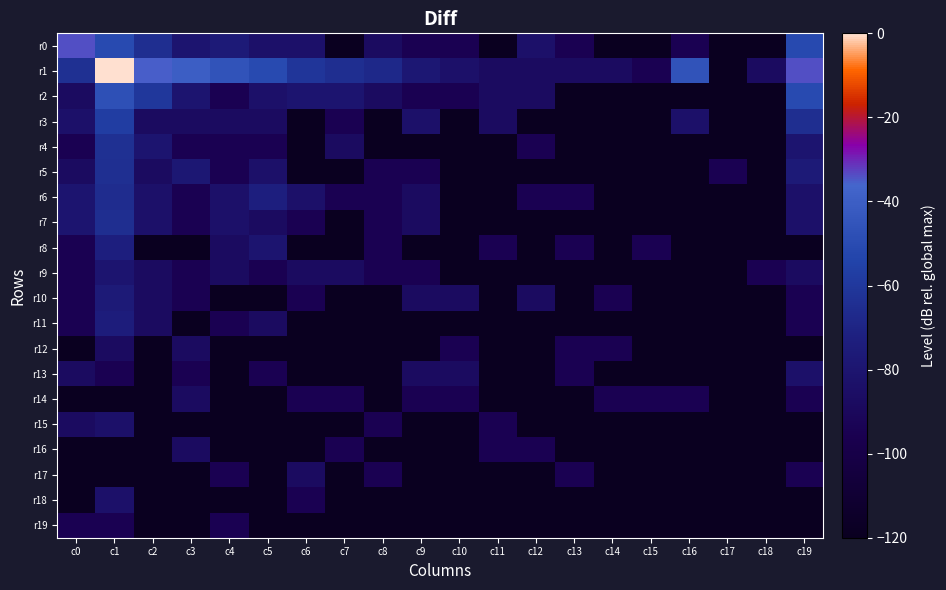

At c18, list the series in order from smallest to largest.

r0, r2, r3, r4, r5, r6, r7, r8, r10, r11, r12, r13, r14, r15, r16, r17, r18, r19, r9, r1